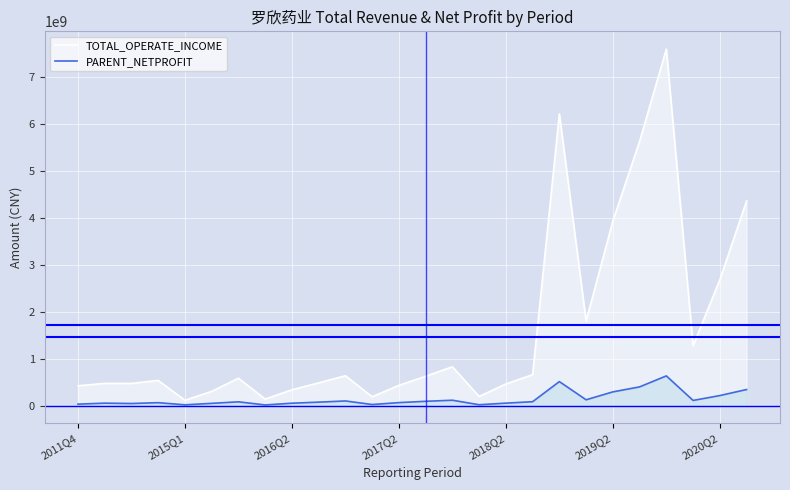

Which series has the largest range (max minus min)?

TOTAL_OPERATE_INCOME